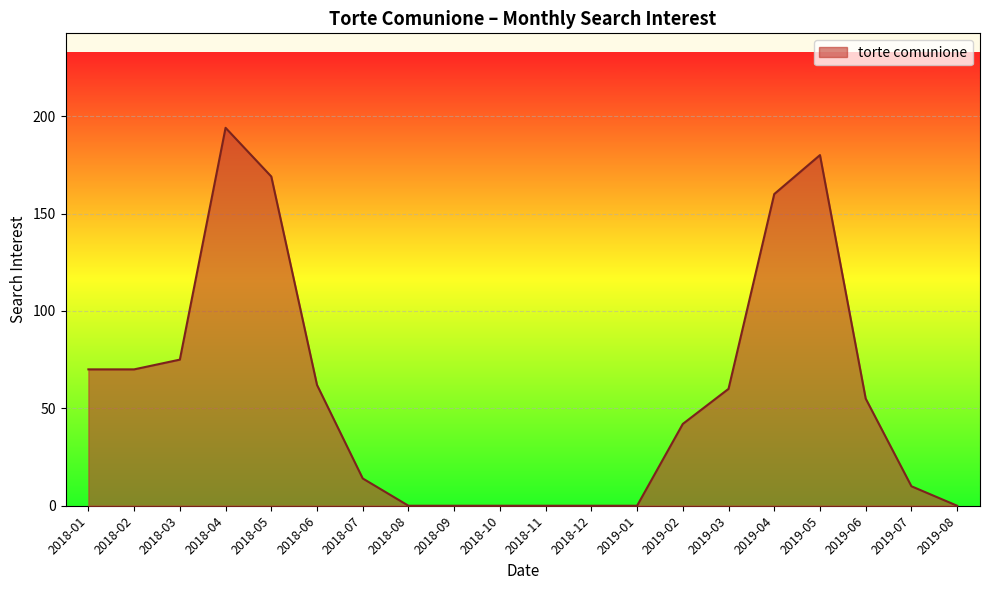

What position from the right is 2018-02?

19